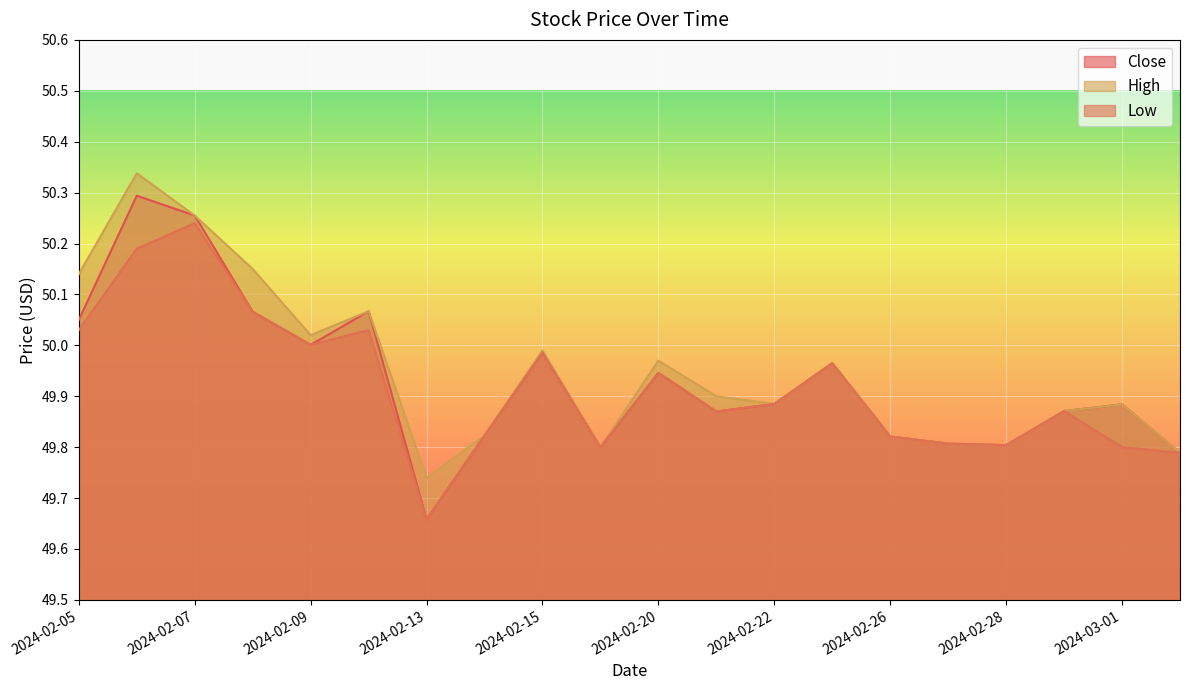

What is the difference between the maximum and minimum values in the High series?

0.6